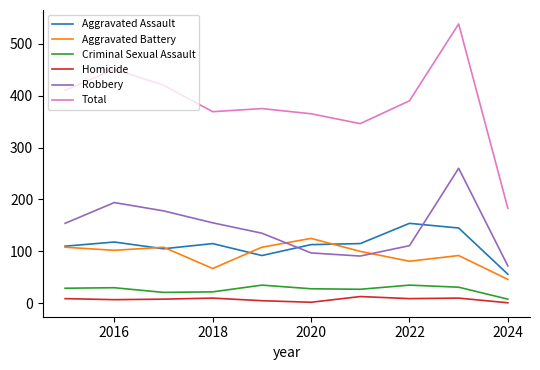

What is the greatest value displayed?

538